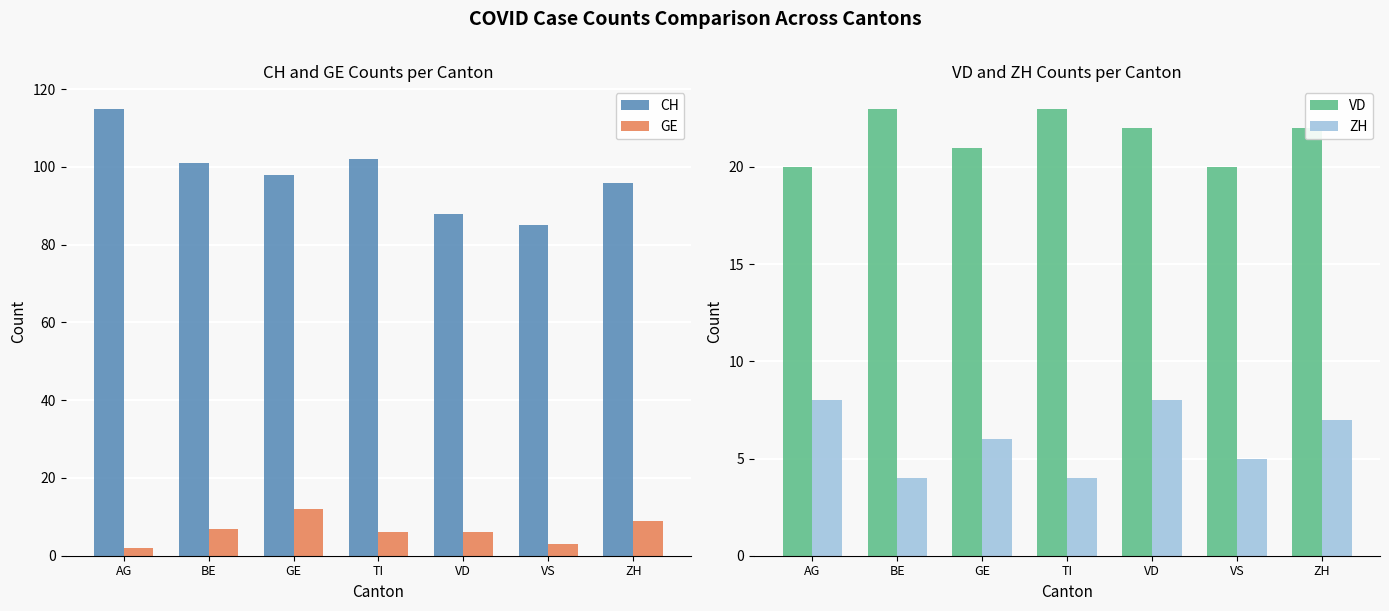

Reading right to left, extract all data points from this chart.

CH: 96	85	88	102	98	101	115
GE: 9	3	6	6	12	7	2
VD: 22	20	22	23	21	23	20
ZH: 7	5	8	4	6	4	8